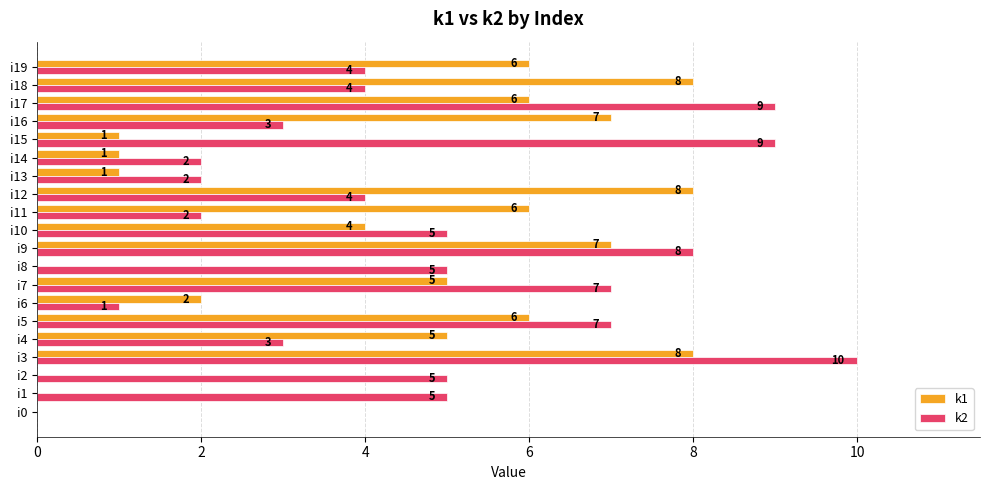

At which category is the sum across all series the highest?

i3